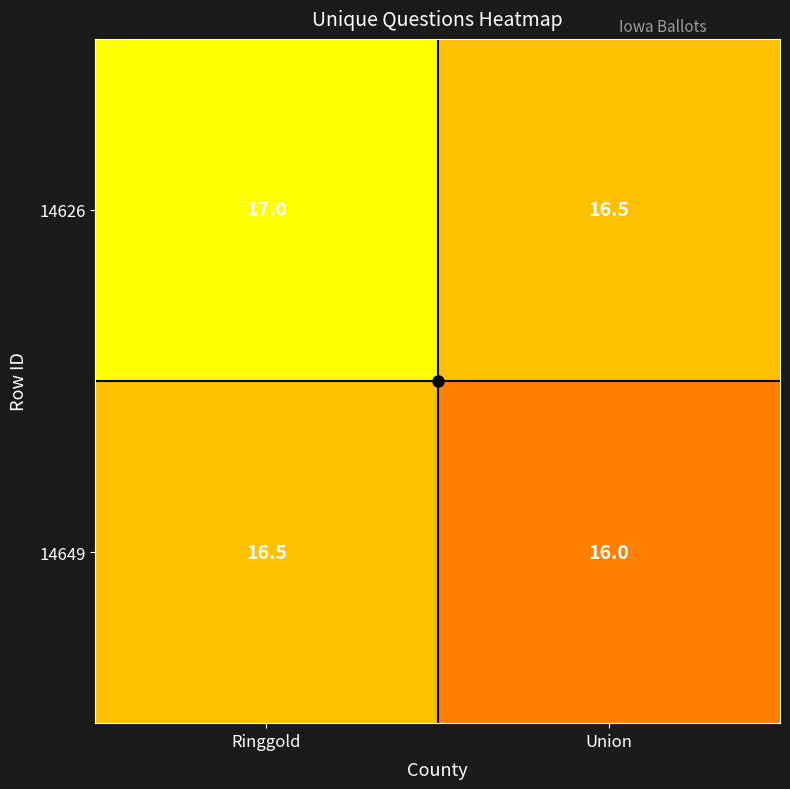

Is it true that 14626 equals 25.0 at Union?

False